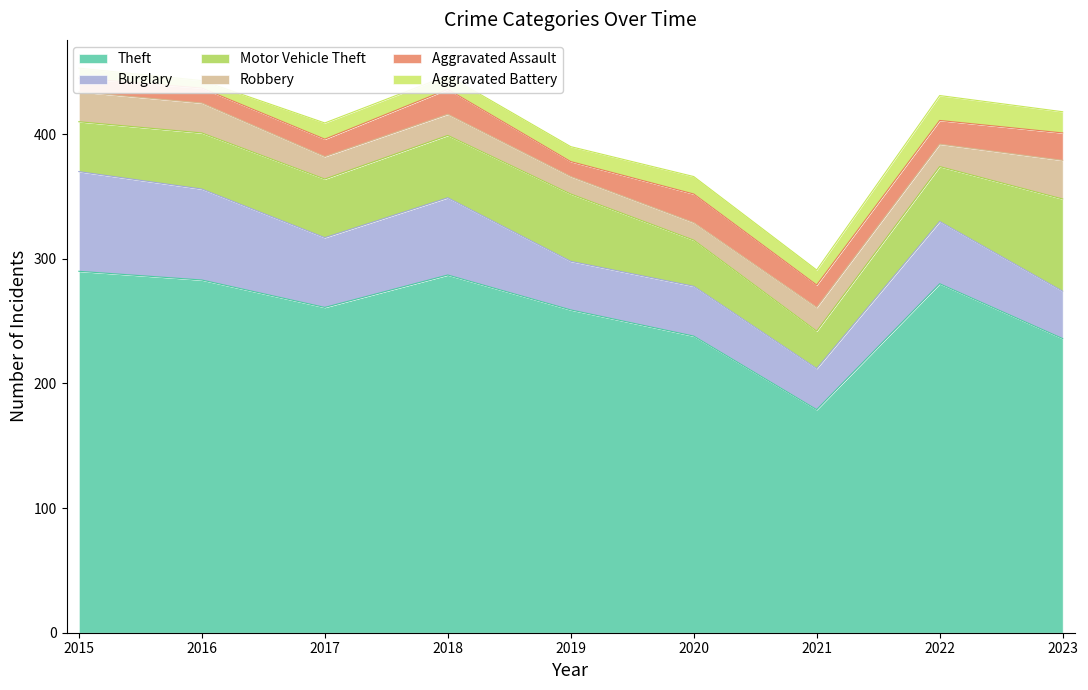

Where is the first local maximum for Robbery?

2021